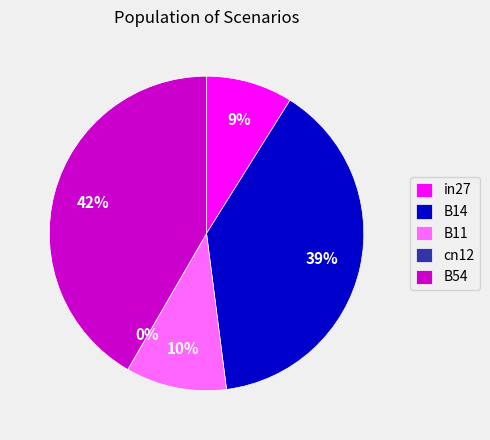

Is it true that cn12 is 0% of the pie?

True